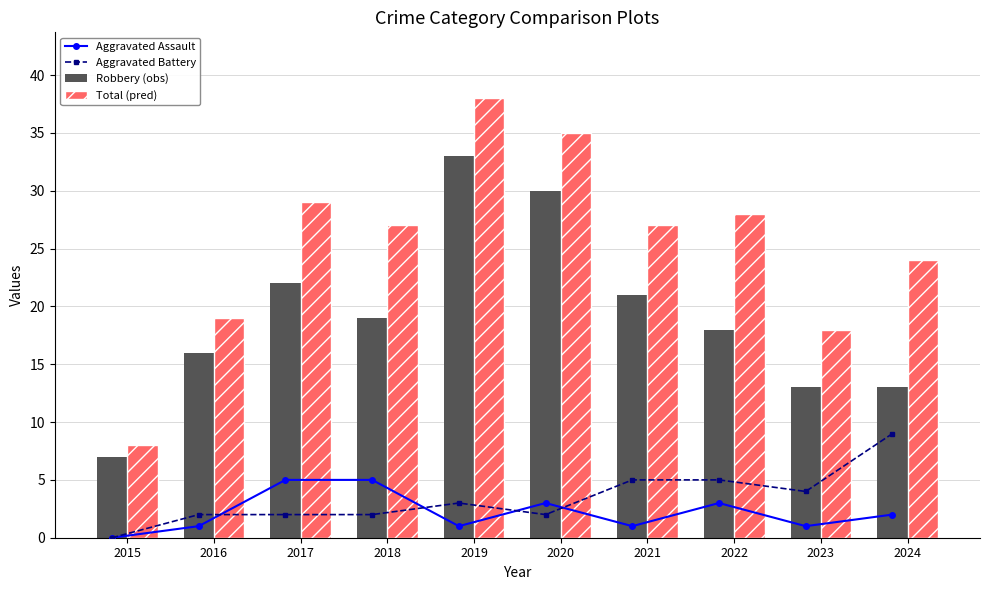

Reading left to right, extract all data points from this chart.

Aggravated Assault: 2015=0	2016=1	2017=5	2018=5	2019=1	2020=3	2021=1	2022=3	2023=1	2024=2
Aggravated Battery: 2015=0	2016=2	2017=2	2018=2	2019=3	2020=2	2021=5	2022=5	2023=4	2024=9
Robbery (obs): 2015=7	2016=16	2017=22	2018=19	2019=33	2020=30	2021=21	2022=18	2023=13	2024=13
Total (pred): 2015=8	2016=19	2017=29	2018=27	2019=38	2020=35	2021=27	2022=28	2023=18	2024=24